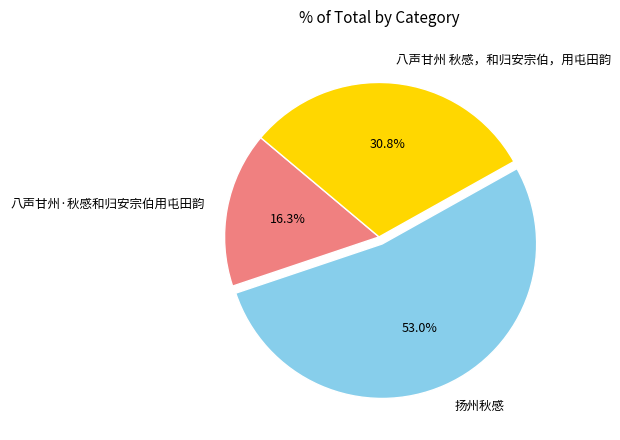

True or false: 八声甘州 秋感，和归安宗伯，用屯田韵 accounts for 31% of the total.

True